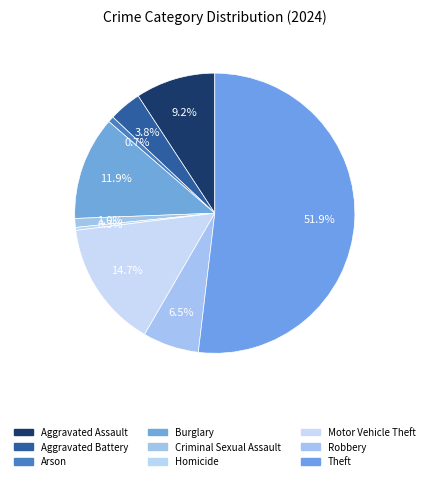

How many slices are in this pie chart?

9